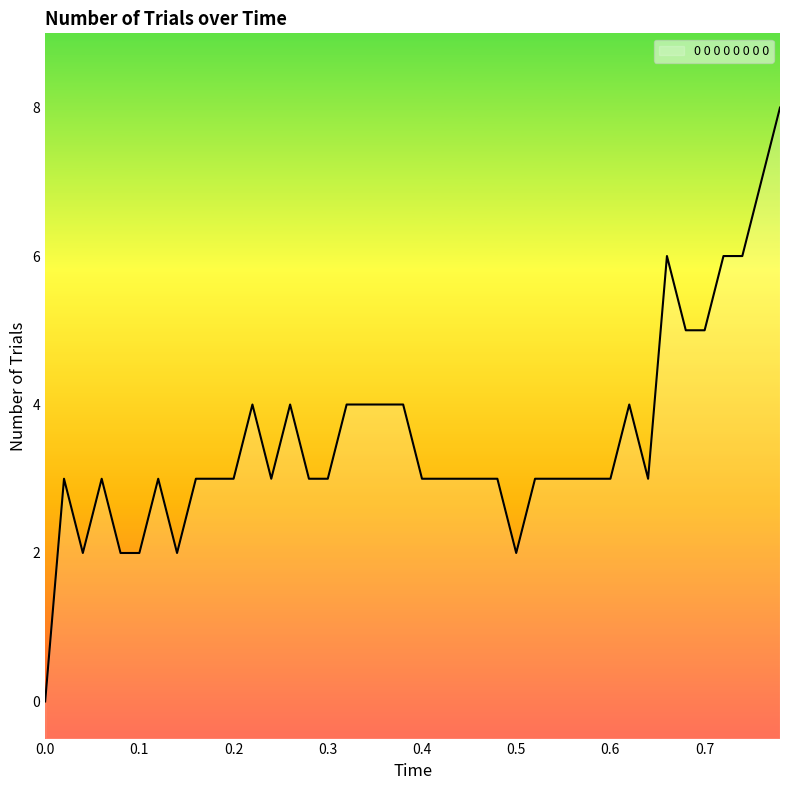

At which label is the value closest to 4?

0.22